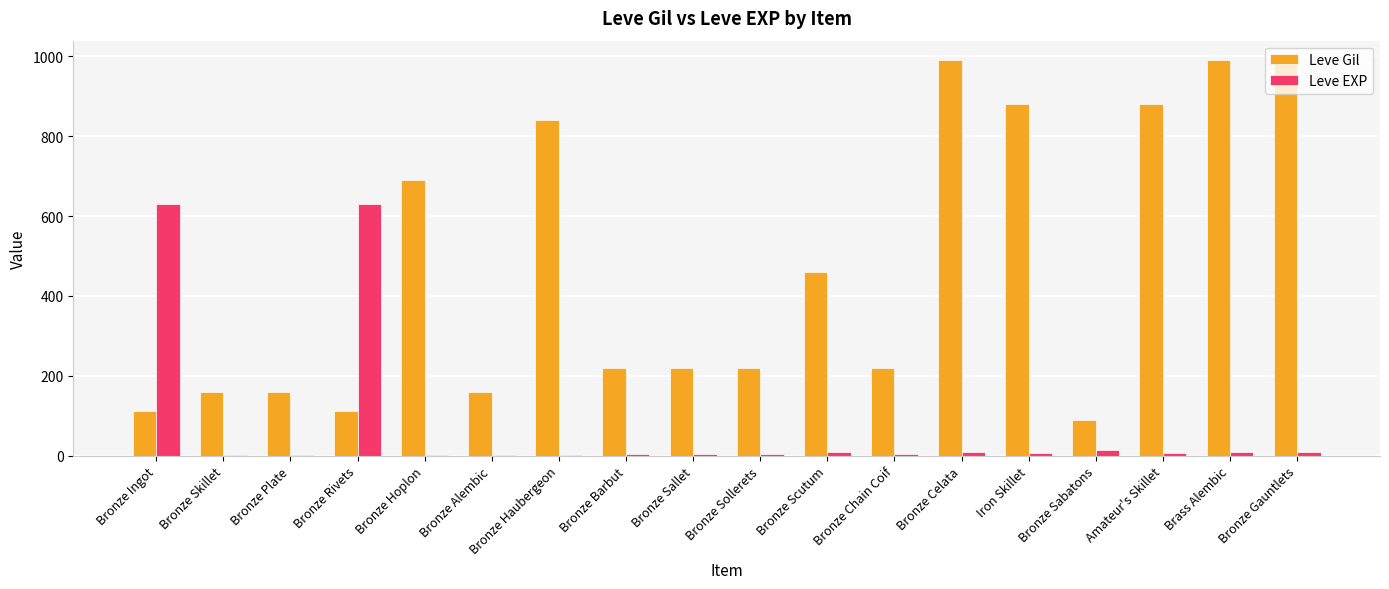

Read the Leve EXP value at Bronze Sallet.

5